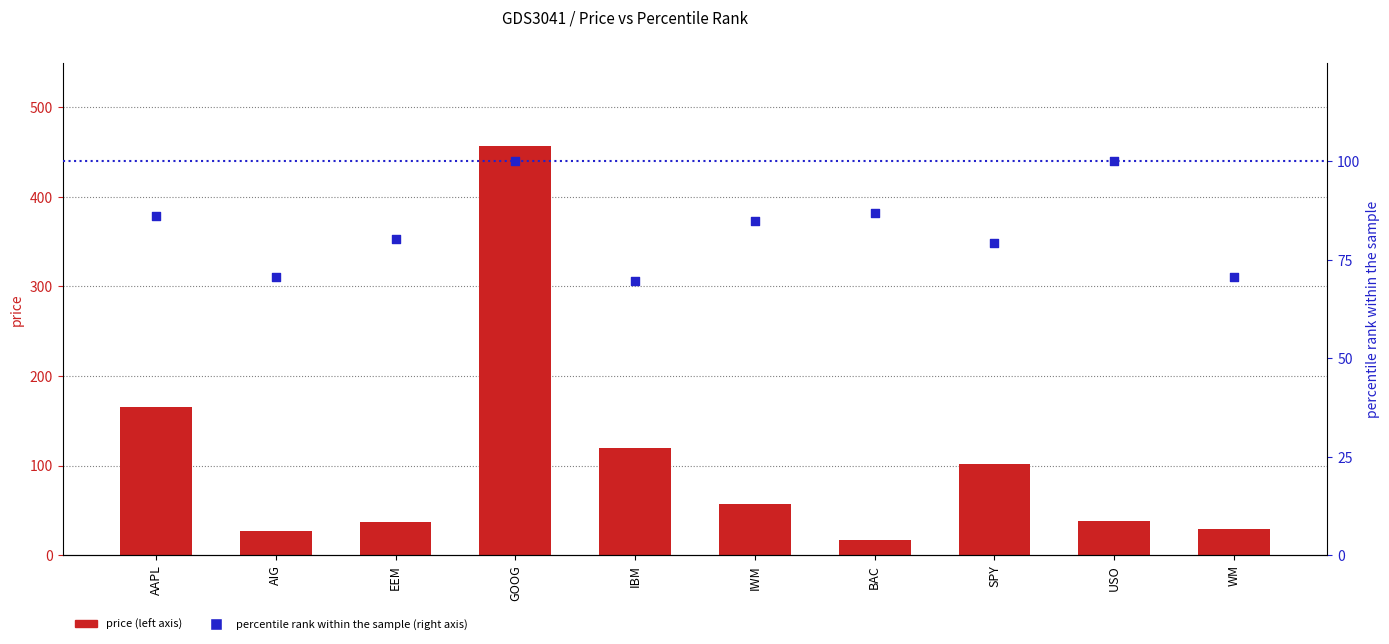

Which series has the largest Y range (max minus min)?

price